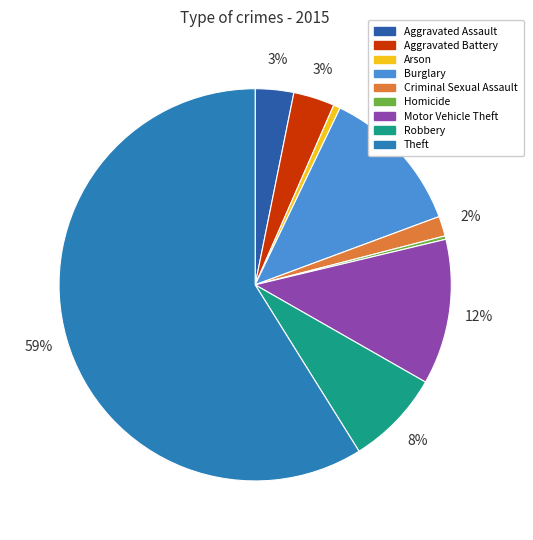

To the nearest percent, what is the difference between the largest and smallest slice percentages?

59%